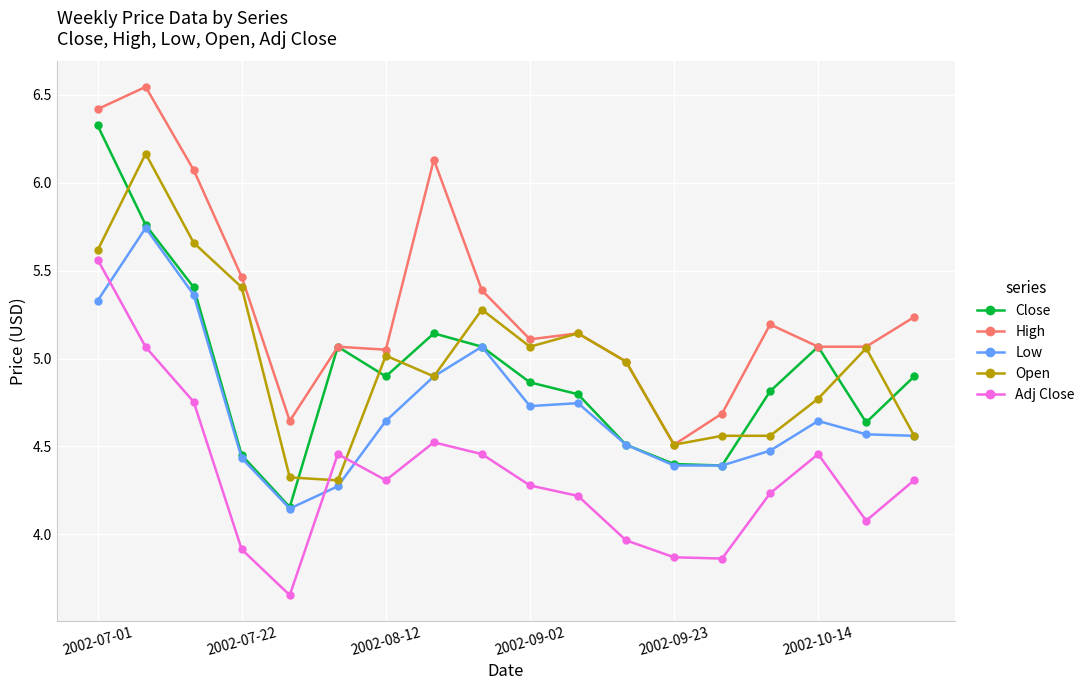

List the series in order of their peak value, highest first.

High, Close, Open, Low, Adj Close